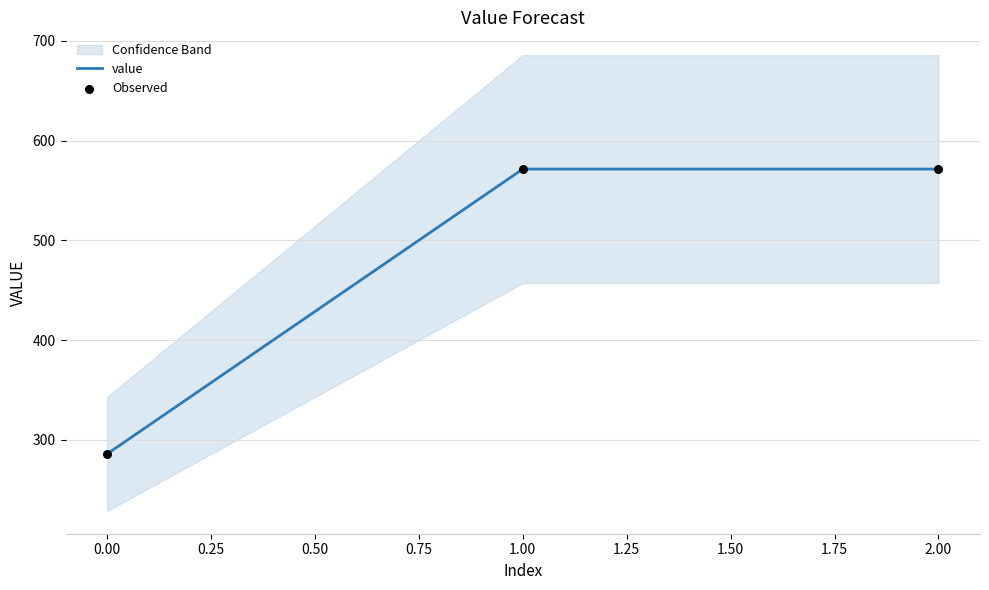

Which series has the largest total across all categories?

value